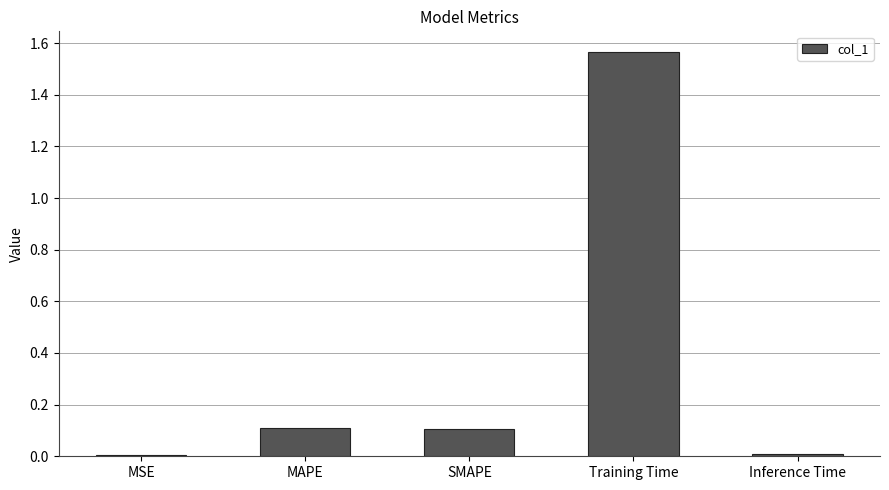

Is it true that the value at MAPE is 0.1?

True